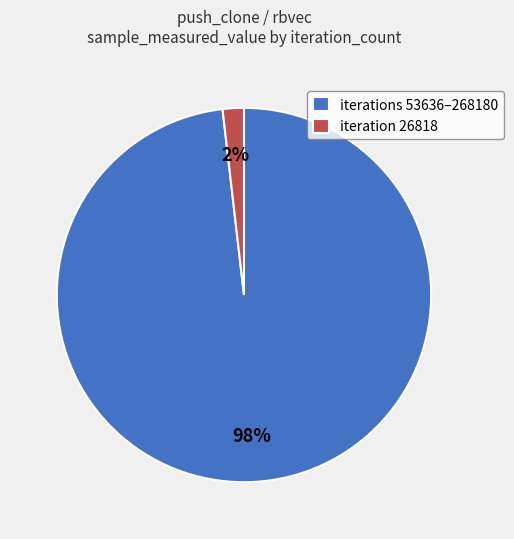

How many slices are in this pie chart?

2